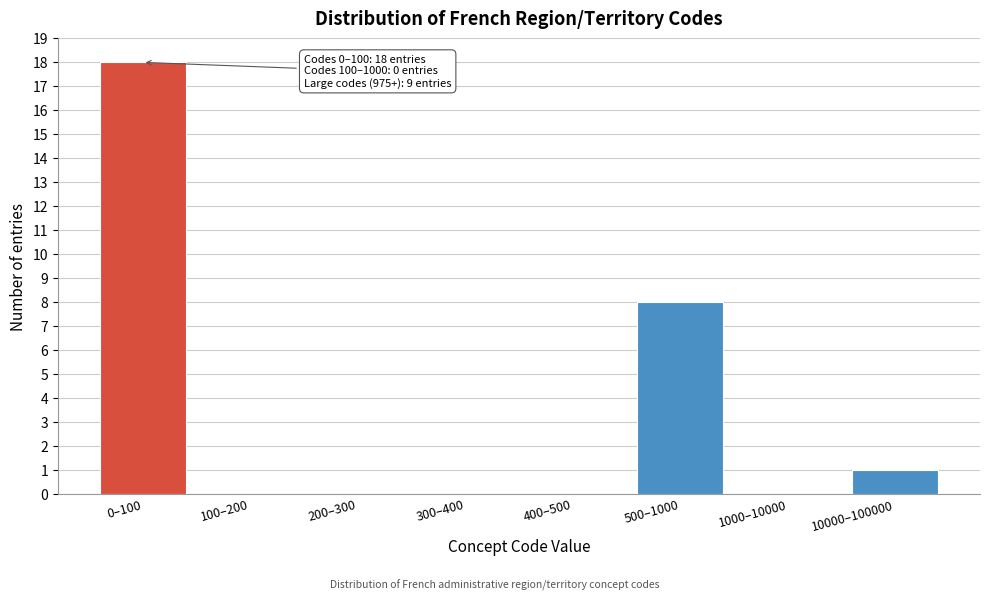

Reading right to left, transcribe all the data shown in this chart.

10000–100000=1	1000–10000=0	500–1000=8	400–500=0	300–400=0	200–300=0	100–200=0	0–100=18